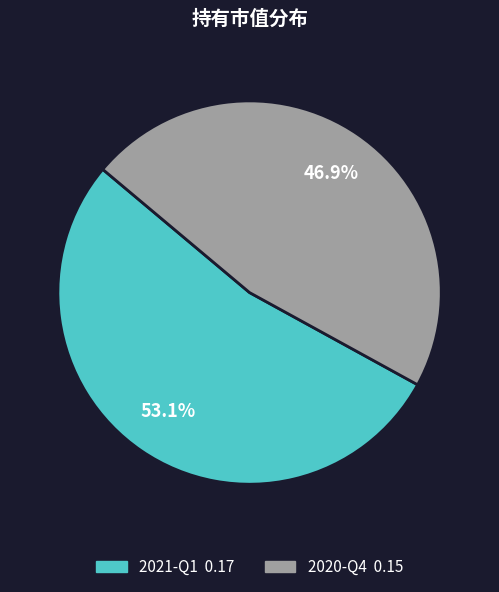

Count the number of slices in the pie.

2